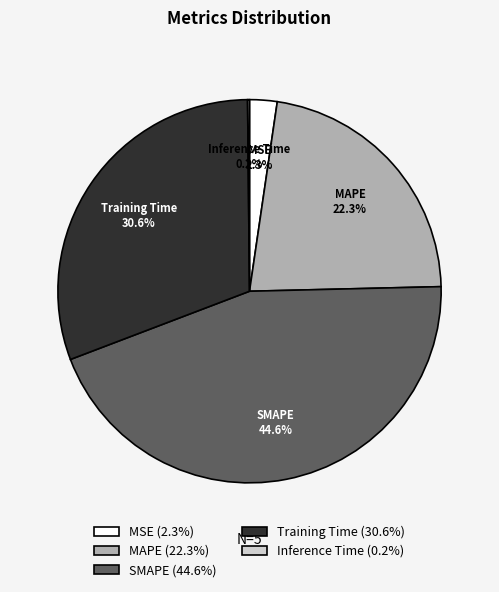

Is there a majority slice in this chart?

No